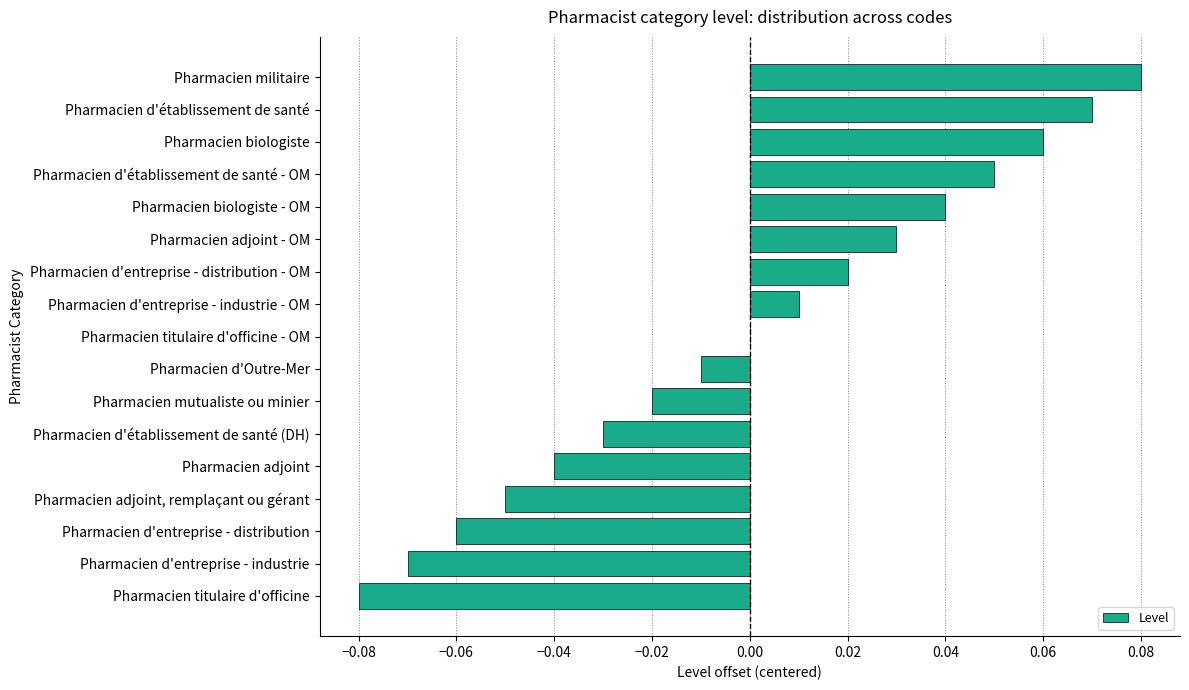

Count the number of data series in this chart.

1